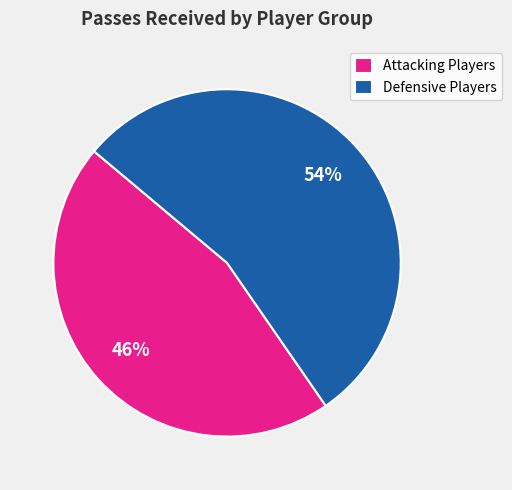

The Defensive Players slice represents 63% of the pie. True or false?

False